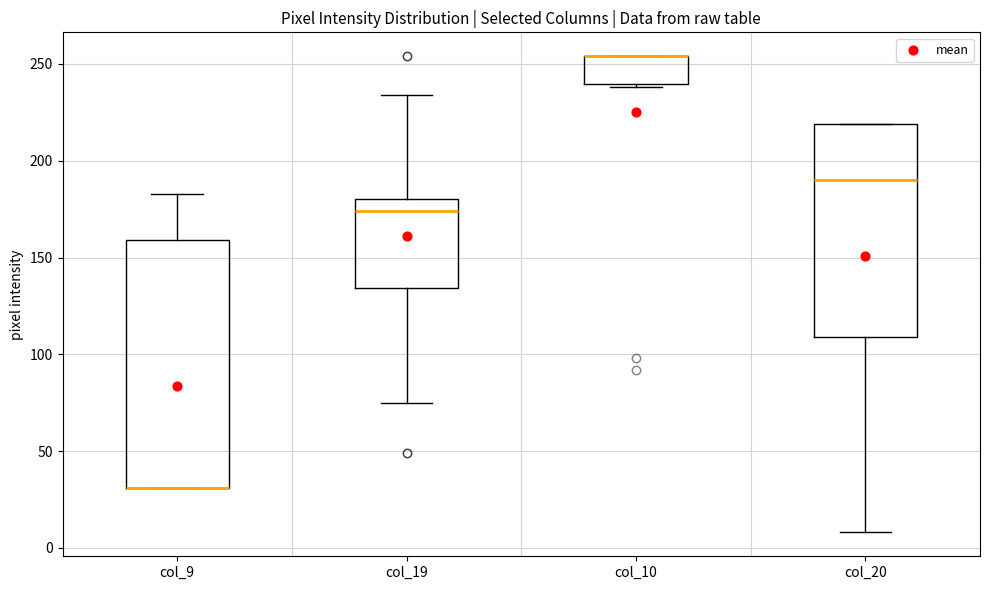

Where does the lower whisker of the box for col_20 end on the y-axis? The values are not printed on the chart, so give them approximately, as read against the axis.

10